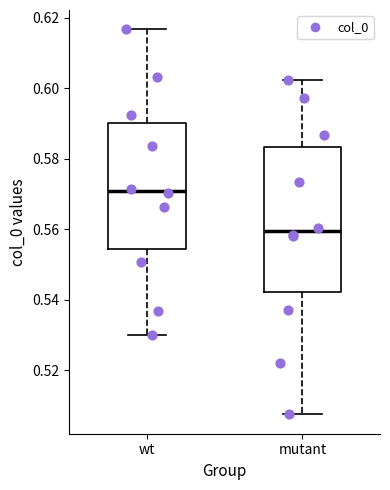

Reading left to right, transcribe this box plot: for each box, give where its median line is, the range the box spans, and where its two whiskers end, as read against the y-axis. The values are not printed on the chart, so give them approximately, as read against the axis.

wt: median 0.570, box 0.554 to 0.590, whiskers 0.530 to 0.616
mutant: median 0.560, box 0.542 to 0.584, whiskers 0.508 to 0.602